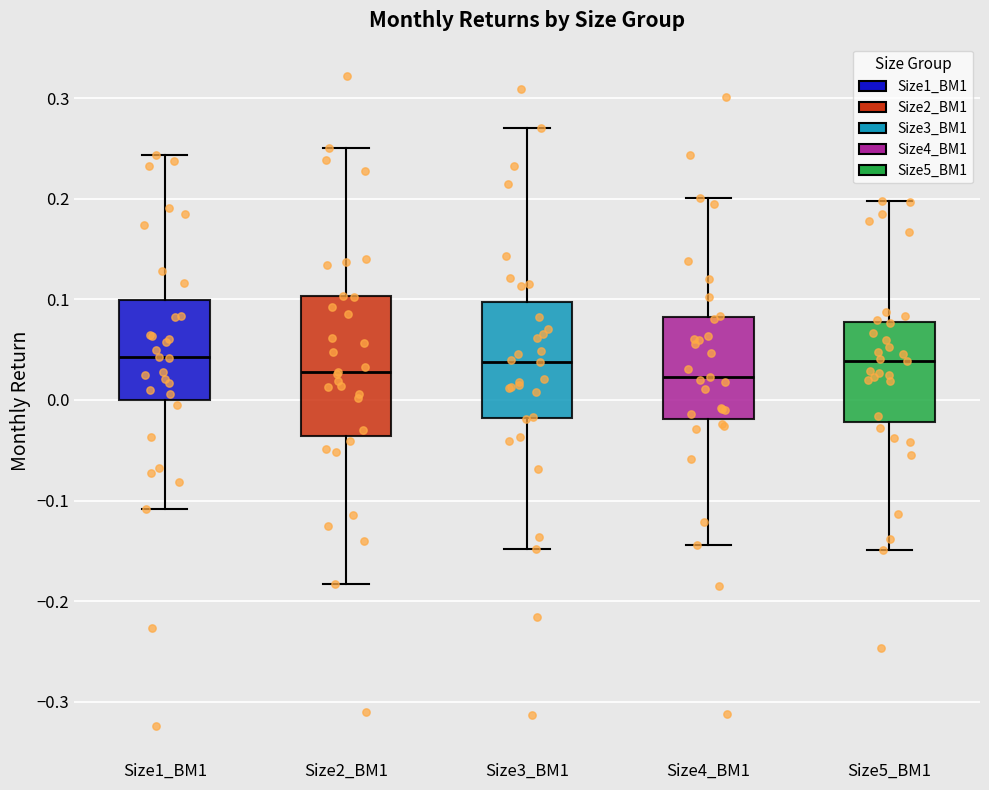

Reading left to right, read every box against the y-axis: the position of its median line, the range the box covers, and the ends of its whiskers. The values are not printed on the chart, so give them approximately, as read against the axis.

Size1_BM1: median 0.04, box 0.00 to 0.10, whiskers -0.11 to 0.24
Size2_BM1: median 0.03, box -0.04 to 0.10, whiskers -0.18 to 0.25
Size3_BM1: median 0.04, box -0.02 to 0.10, whiskers -0.15 to 0.27
Size4_BM1: median 0.02, box -0.02 to 0.08, whiskers -0.14 to 0.20
Size5_BM1: median 0.04, box -0.02 to 0.08, whiskers -0.15 to 0.20